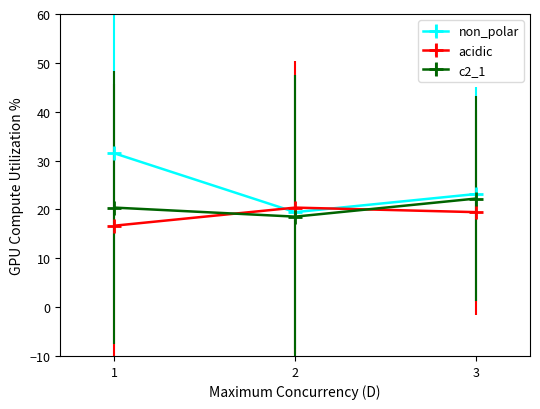

What is the average value of the non_polar series?

24.7